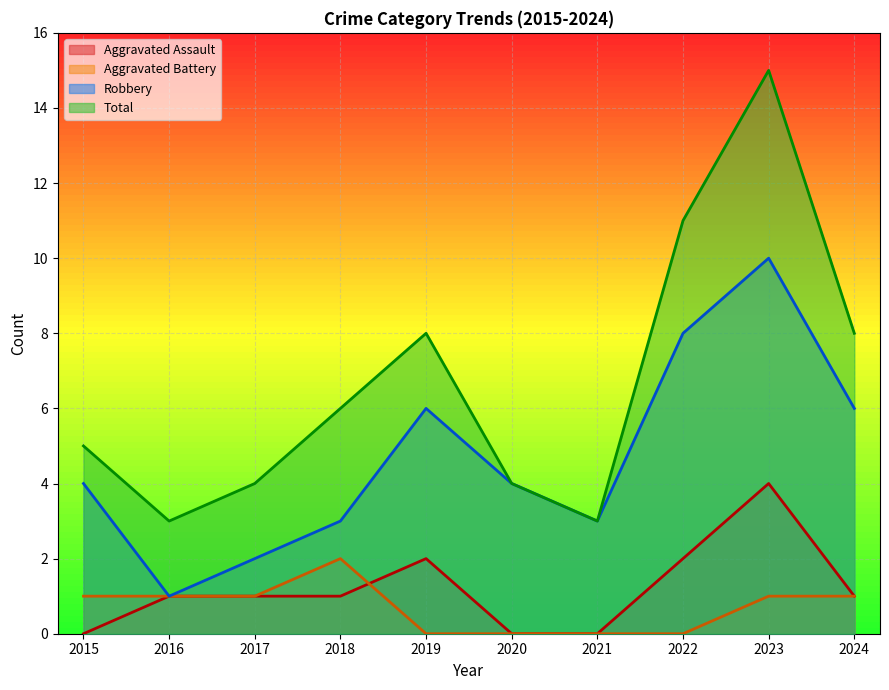

True or false: Aggravated Battery has more than 1 interior local peaks.

False